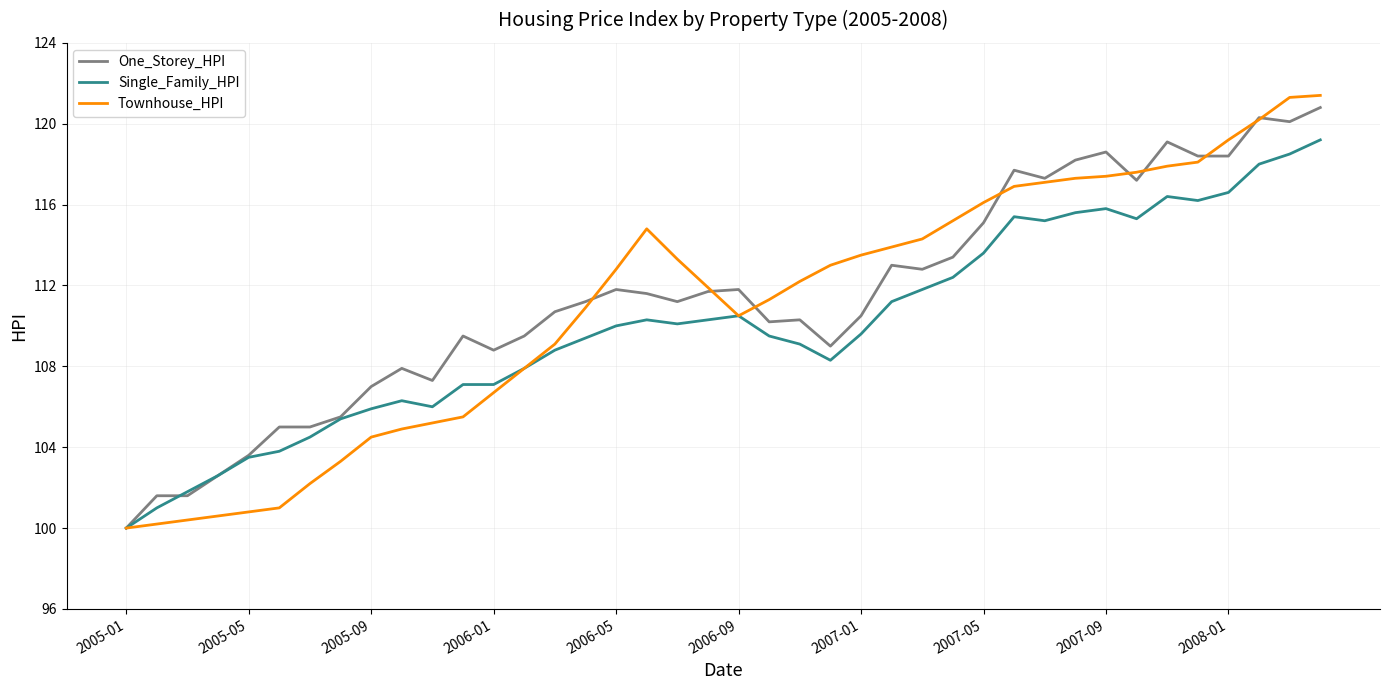

What is the minimum value for One_Storey_HPI?

100.0